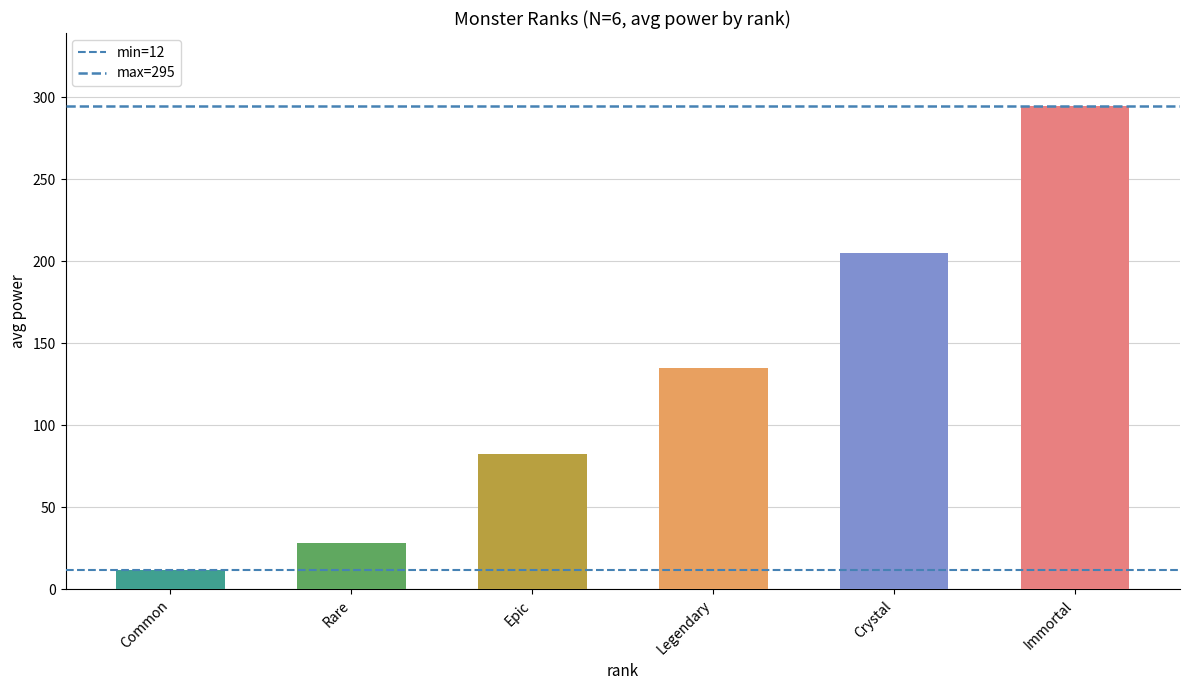

Reading left to right, list all the values displayed in this chart.

Common=11.8	Rare=28.5	Epic=82.5	Legendary=135.0	Crystal=205.0	Immortal=295.0